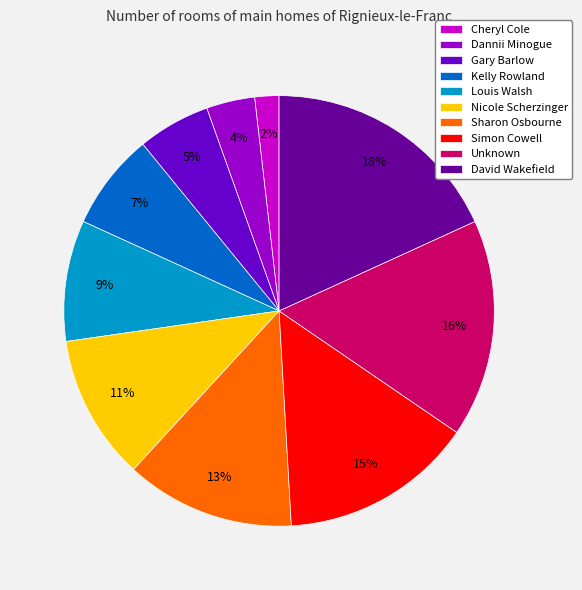

Rank the categories by value from lowest to highest.

Cheryl Cole, Dannii Minogue, Gary Barlow, Kelly Rowland, Louis Walsh, Nicole Scherzinger, Sharon Osbourne, Simon Cowell, Unknown, David Wakefield